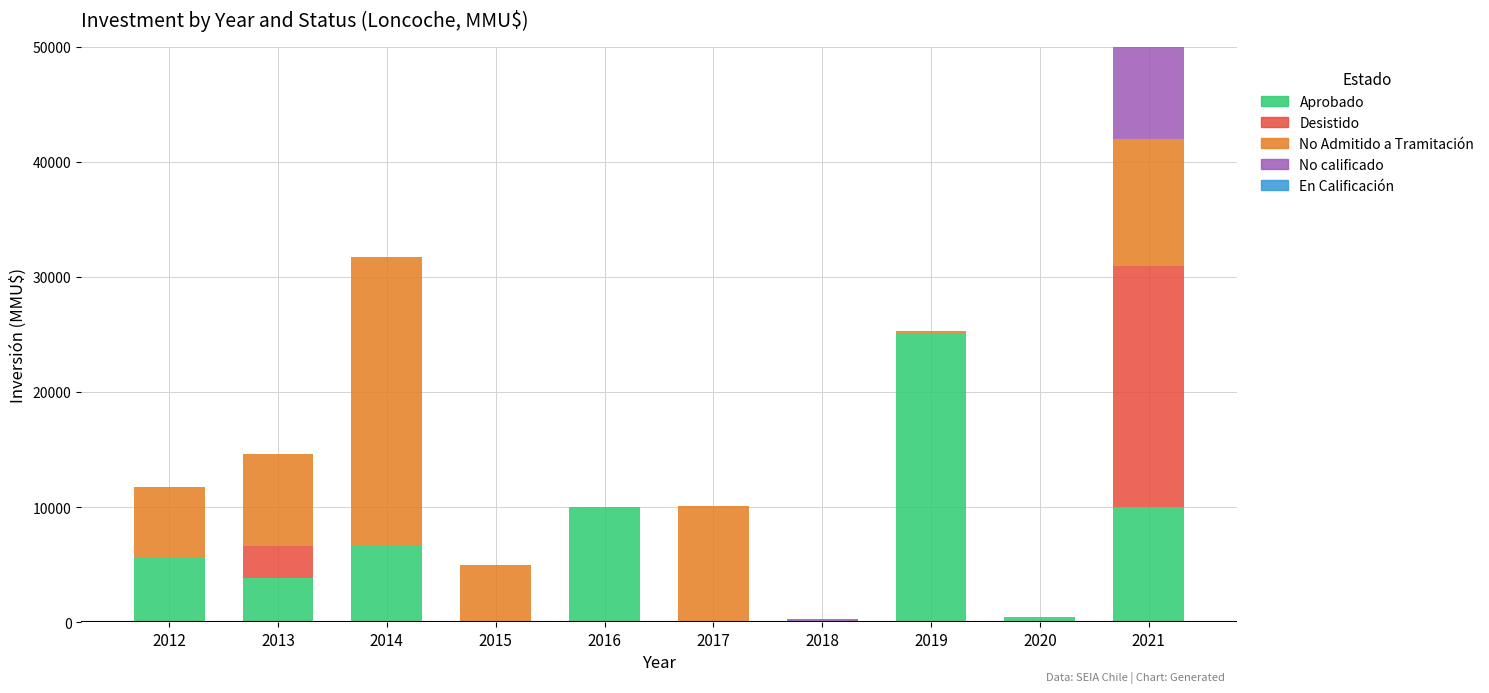

What is the total value across all series at 2017?

10150